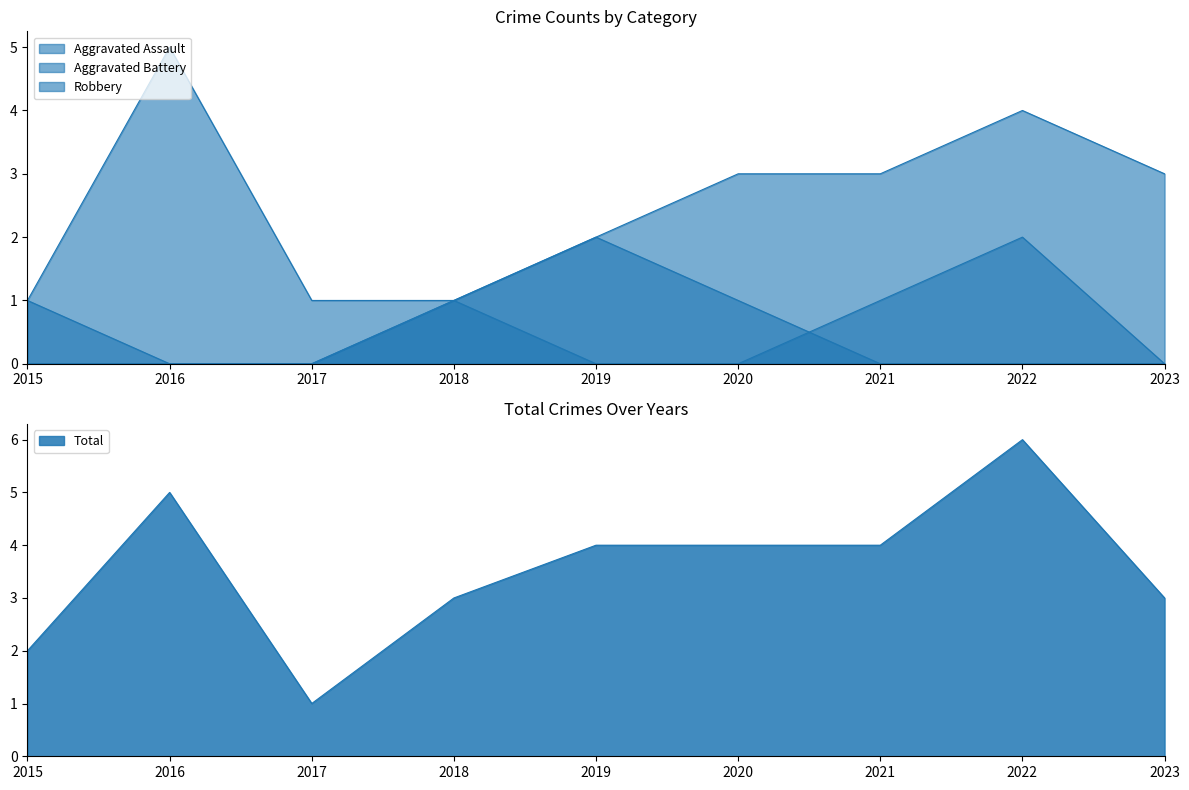

Which category has the lowest value across all series?

2015